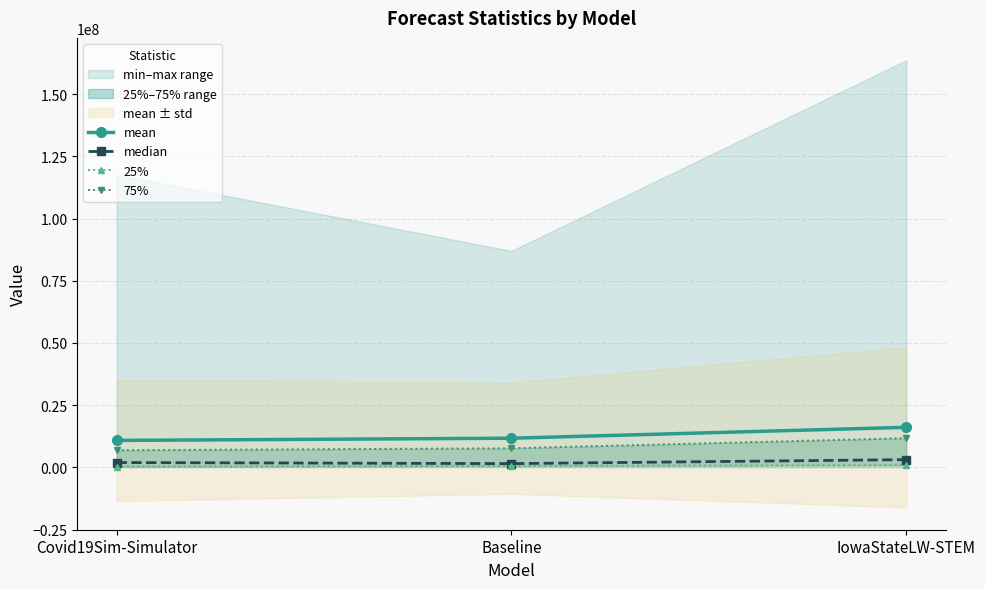

The mean series shows 22902116.2 at IowaStateLW-STEM. True or false?

False